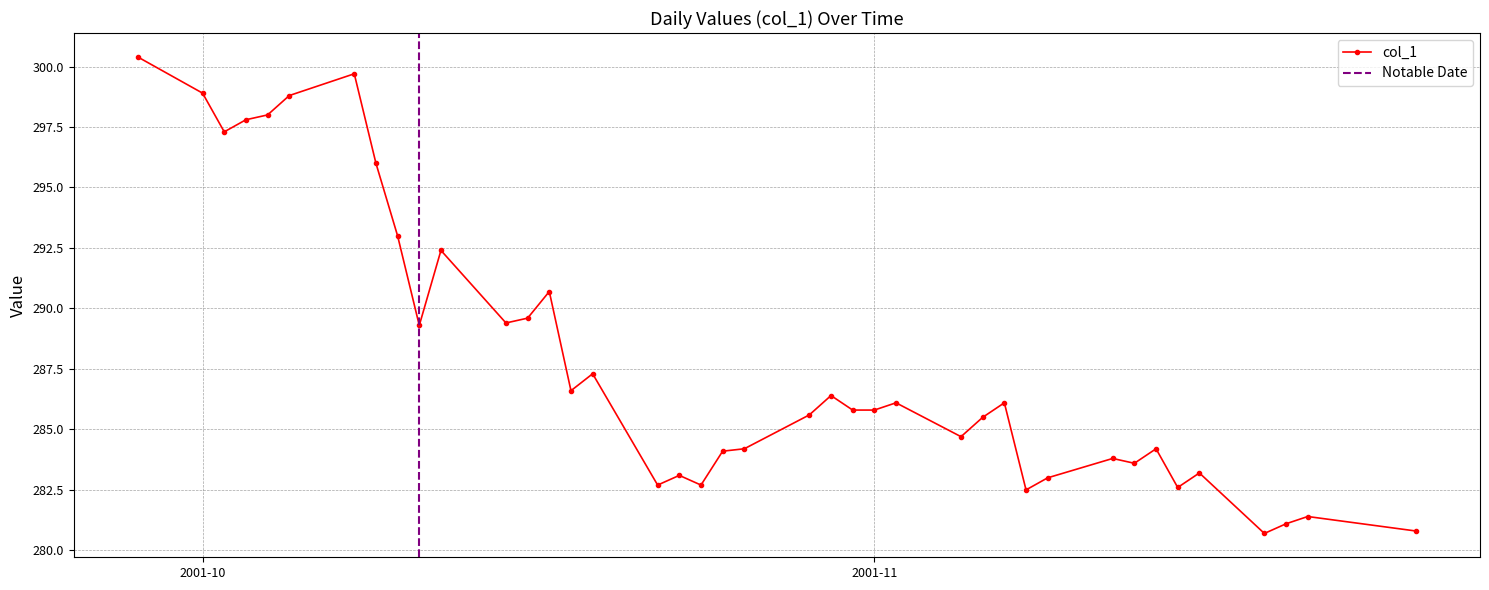

What is the lowest value of the col_1 series?

280.7